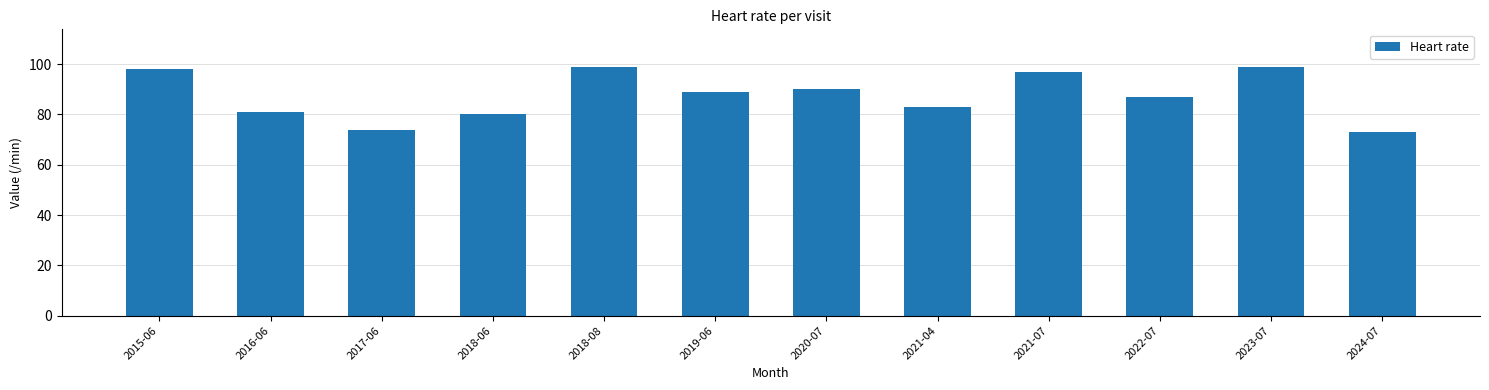

Are the bars grouped side by side (vs. stacked)?

No